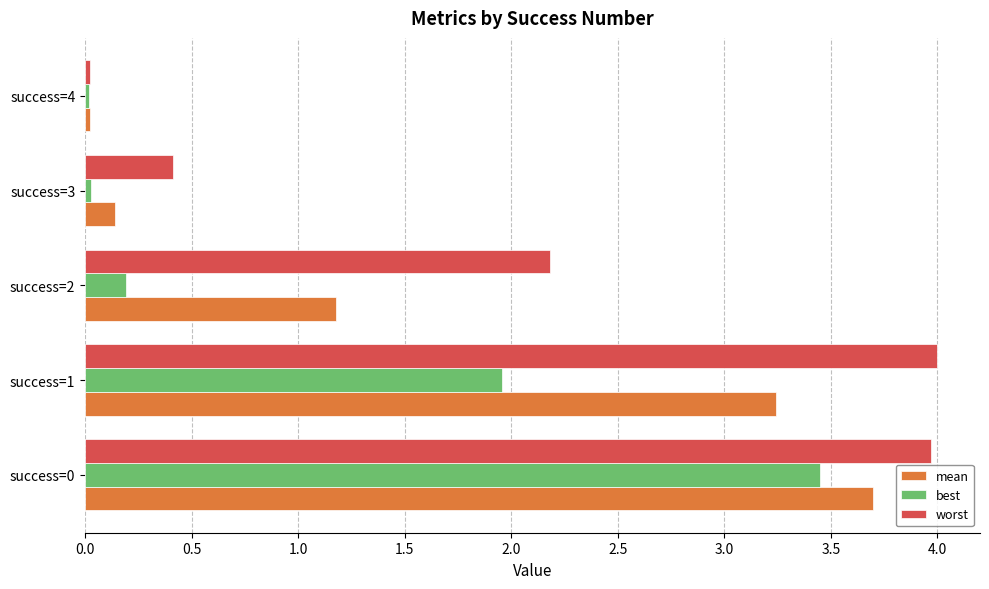

What is the maximum value shown in the chart?

4.0